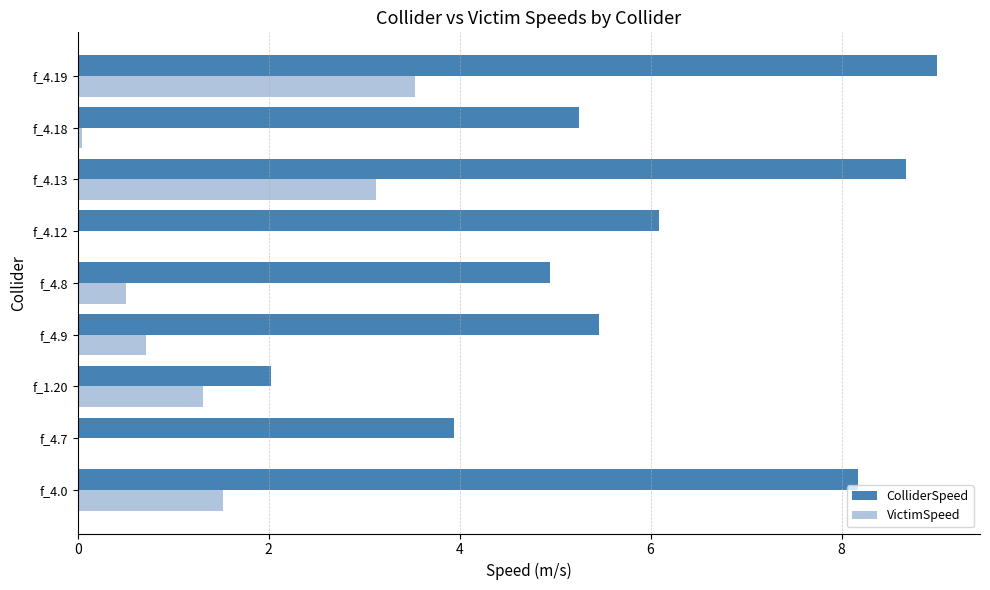

Between f_4.12 and f_4.13, which series saw the biggest shift?

VictimSpeed